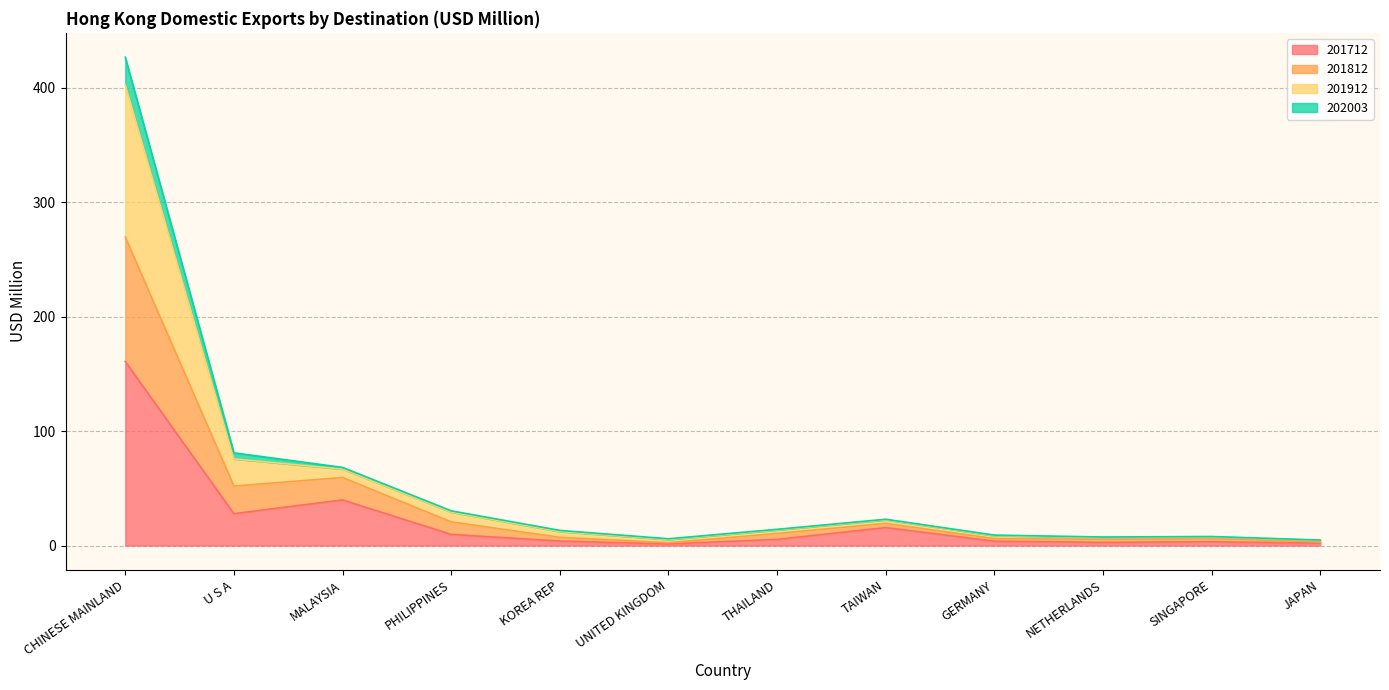

At which label does 201812 reach its minimum?

JAPAN